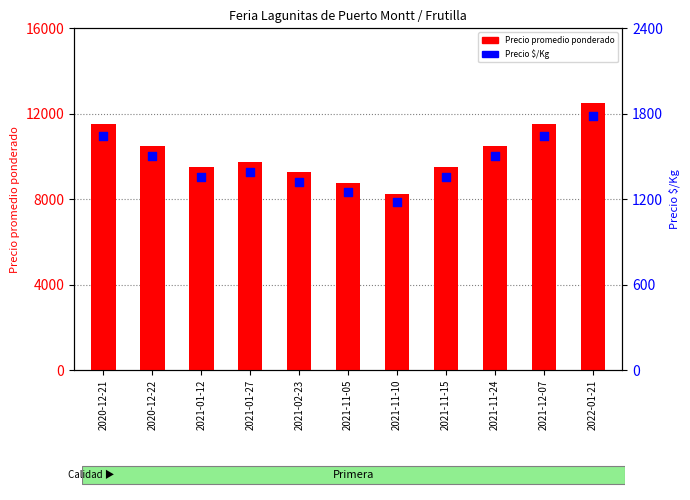

What is the total value across all series at 2021-11-10?

9429